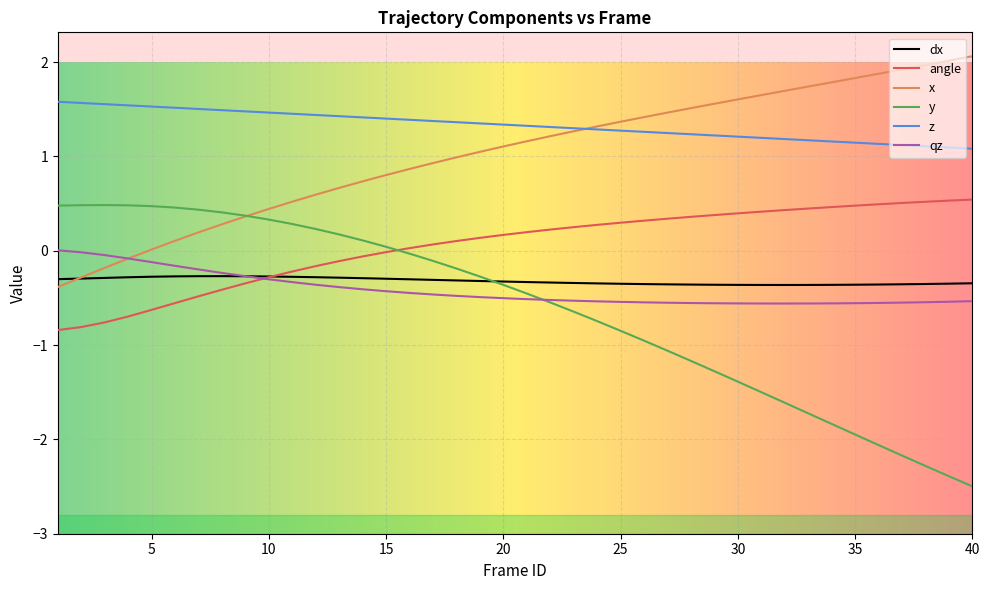

What is the highest value of the dx series?

-0.3